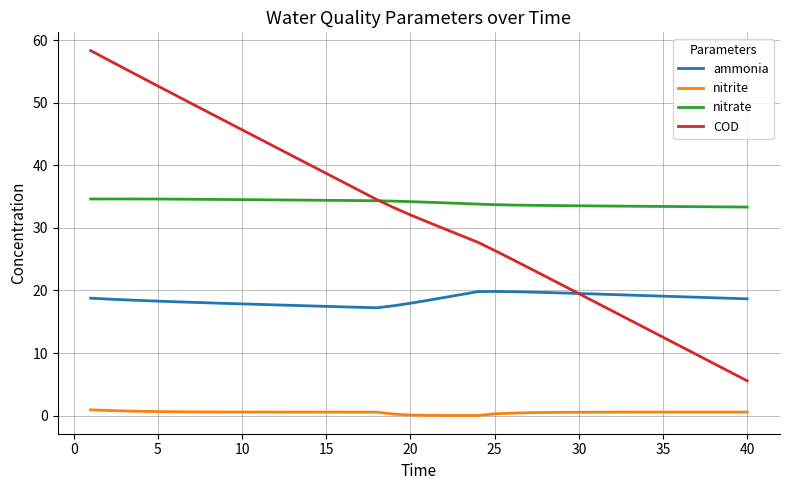

How many lines are shown in the chart?

4